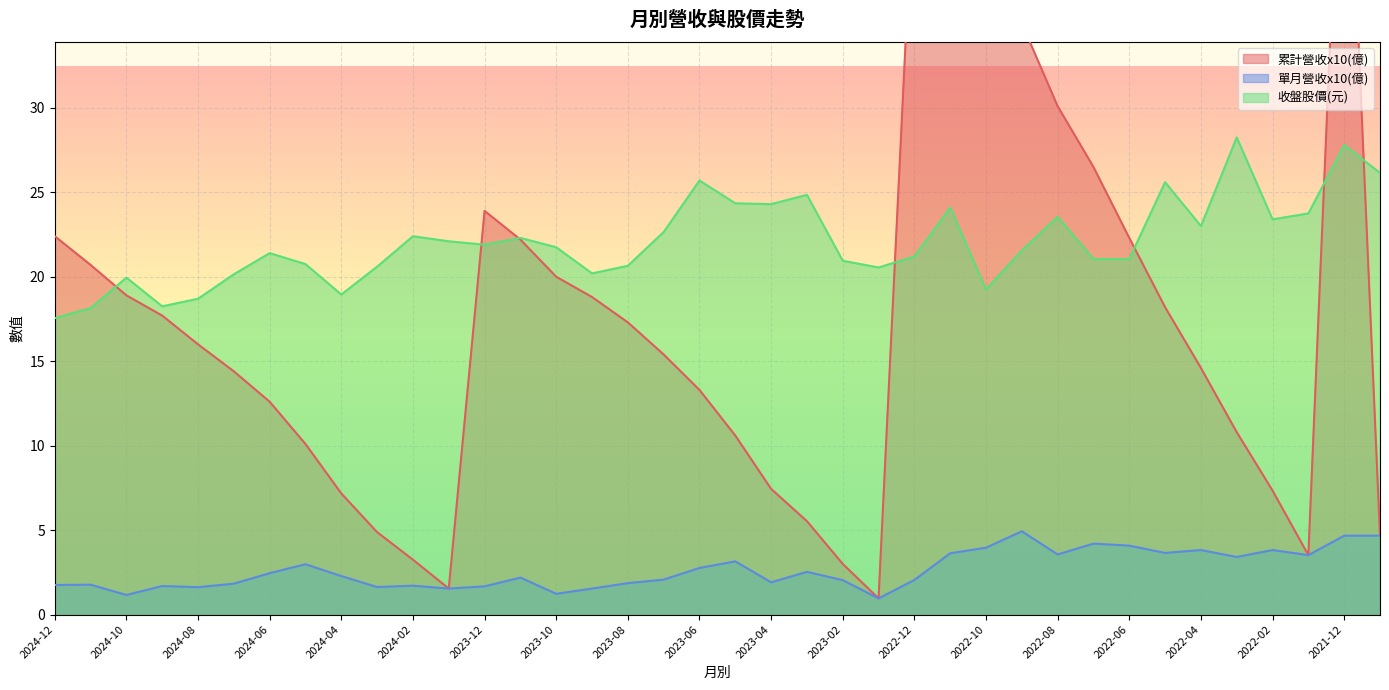

Which series changed the most between 2023-08 and 2022-07?

累計營收(億)